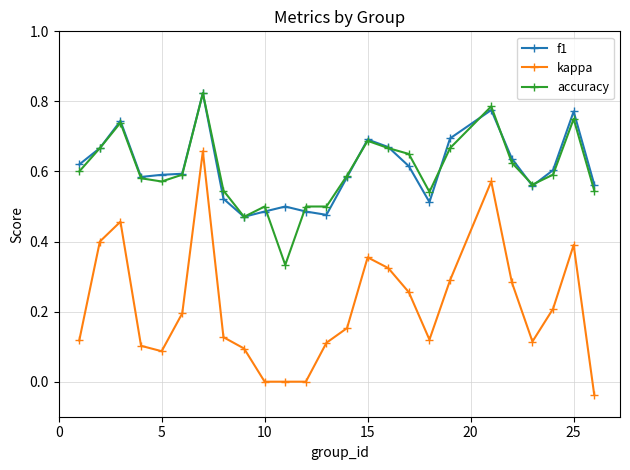

True or false: f1 has more than 0 interior local peaks.

True